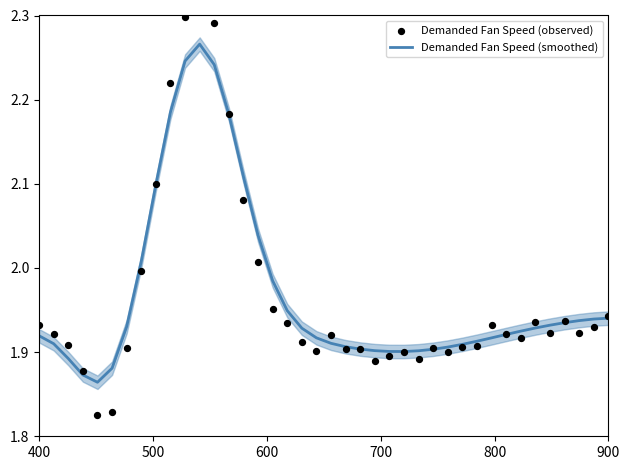

Is the value of Demanded Fan Speed (observed) at 13 greater than the value of Demanded Fan Speed (smoothed) at 15?

Yes